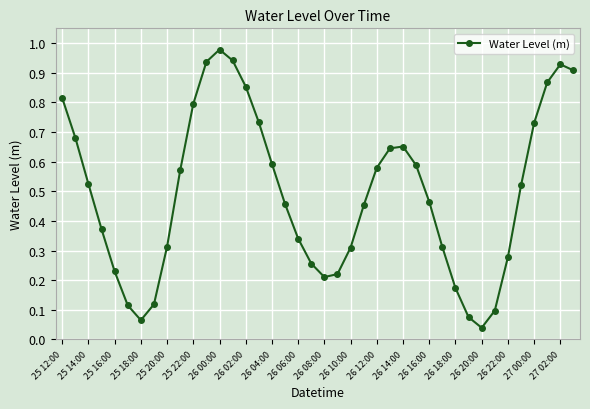

How many points are lower than both their immediate neighbors (excluding endpoints)?

3